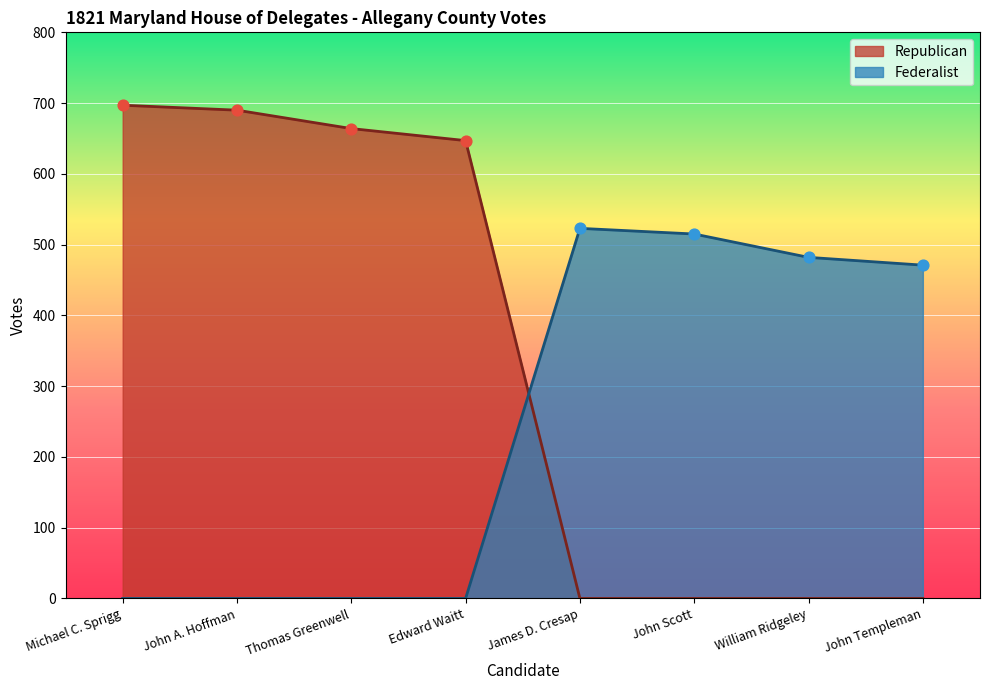

Which series has the largest total across all categories?

Republican